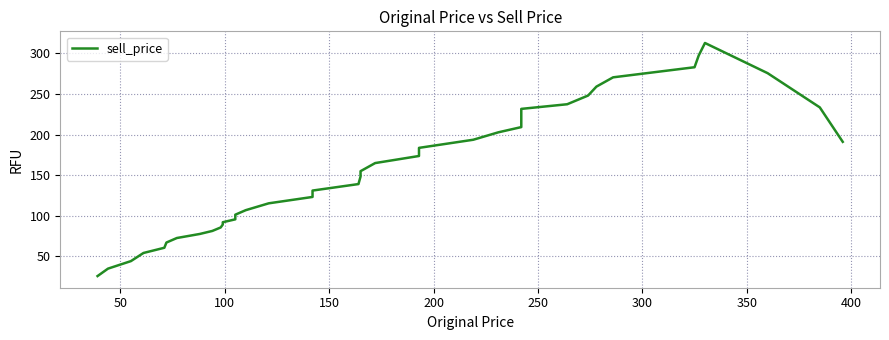

Reading left to right, transcribe all the data shown in this chart.

25.7	34.9	44.1	54.1	60.6	67.0	72.6	77.6	81.3	85.6	89.1	92.0	95.6	101.3	106.9	115.3	123.1	131.0	139.0	148.3	154.9	164.9	173.6	183.6	193.6	202.7	209.1	218.4	225.6	231.6	237.3	248.0	259.0	270.4	282.9	297.3	312.7	275.6	233.4	191.0